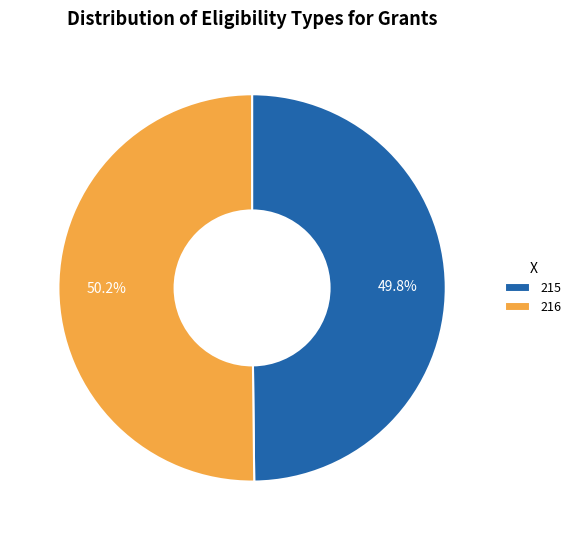

To the nearest percent, what percentage of the pie is 215?

50%